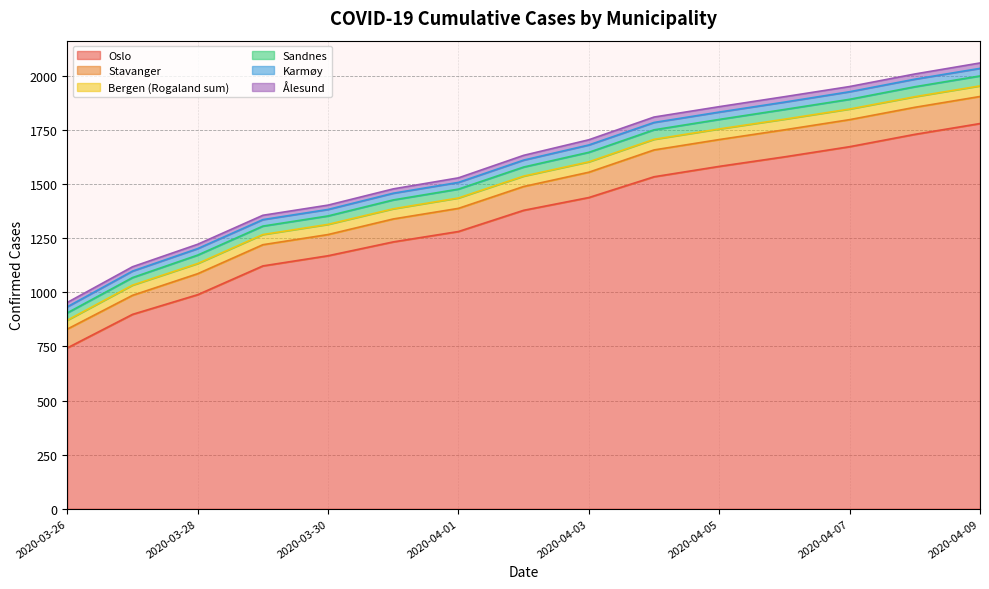

Between 2020-03-31 and 2020-04-05, which series saw the biggest shift?

Oslo